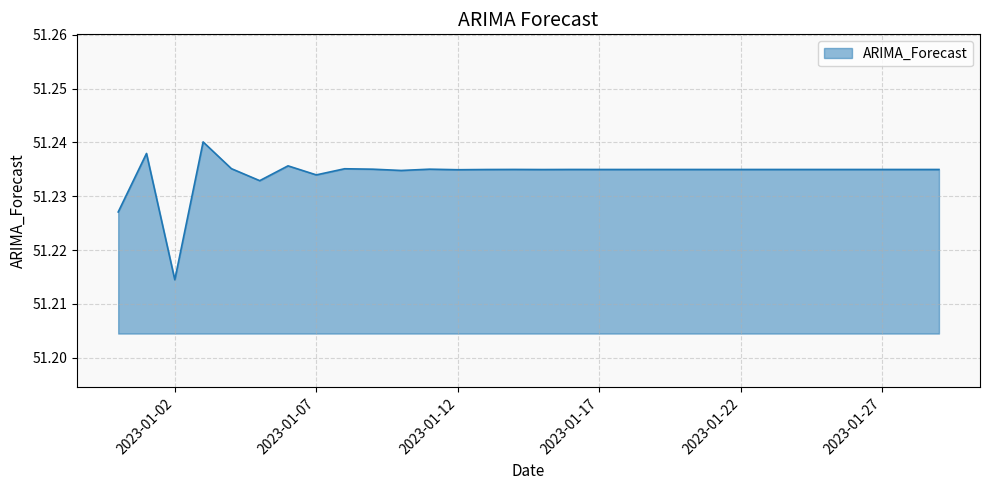

What is the greatest value displayed?

51.2